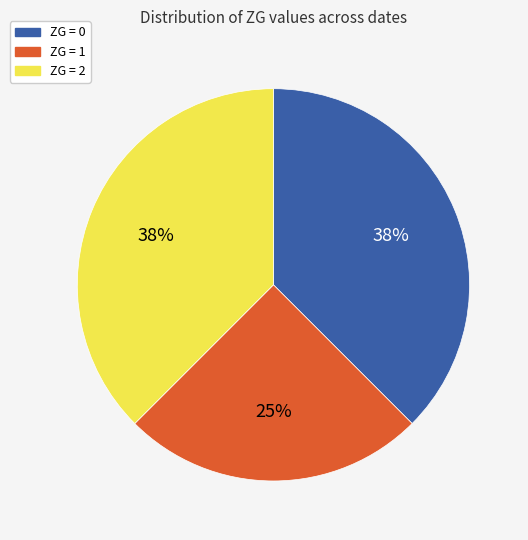

To the nearest percent, what is the average slice percentage?

33%